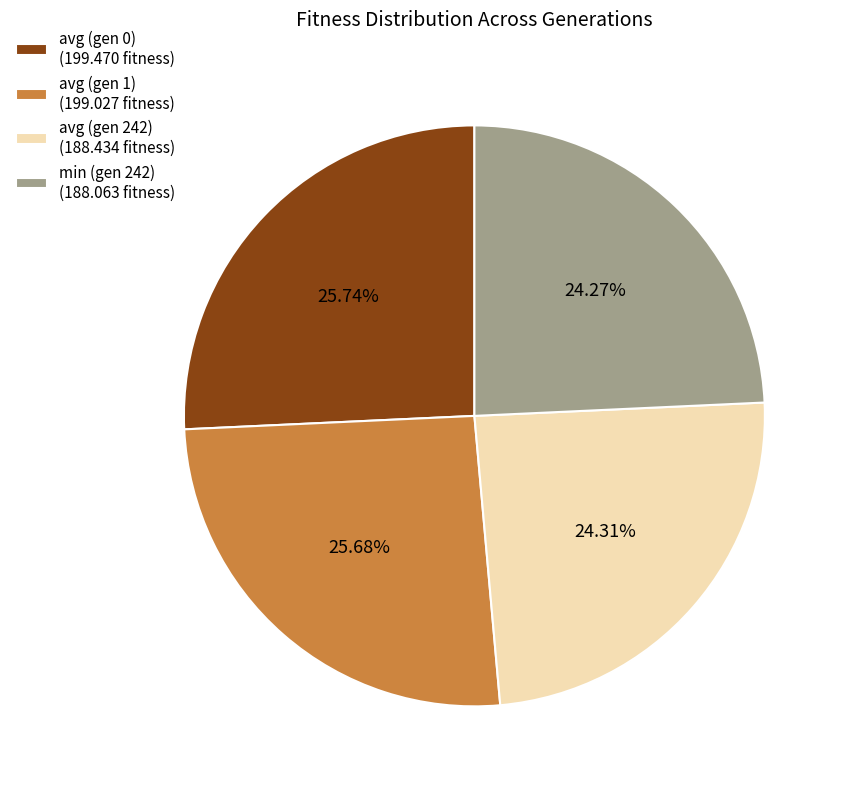

Count the number of slices in the pie.

4